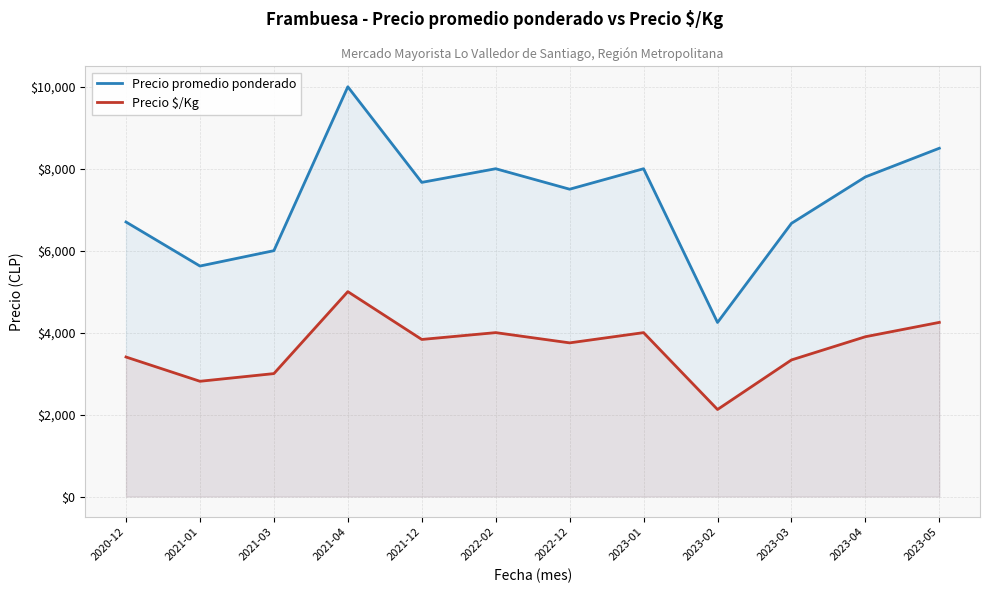

Is the value of Precio $/Kg at 2023-02 greater than the value of Precio promedio ponderado at 2022-12?

No